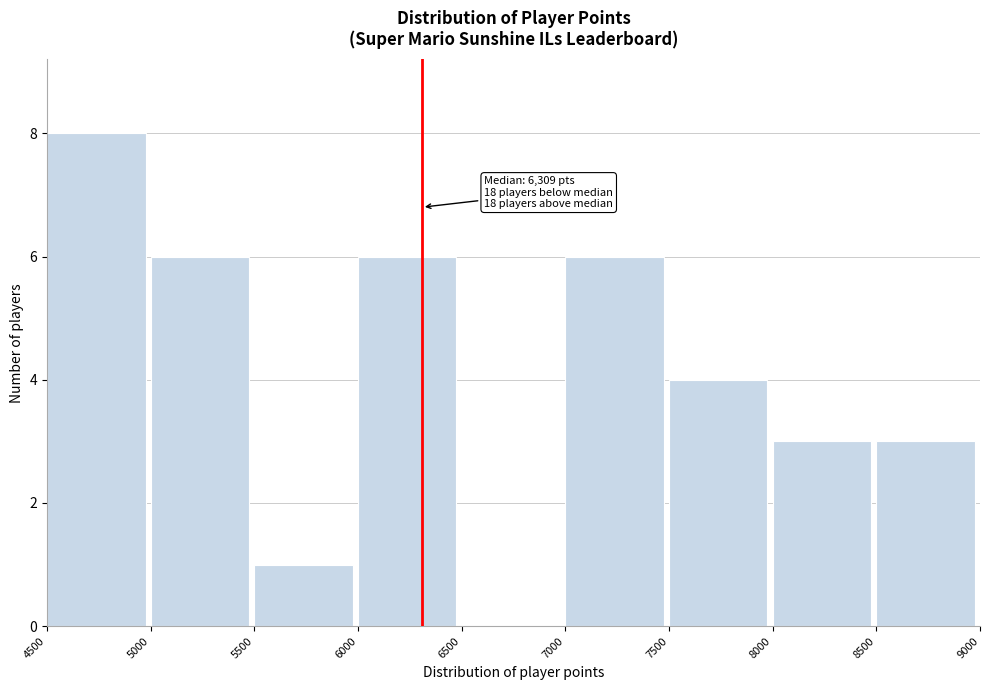

Over which range of the x-axis is the bar tallest?

4500 to 5000